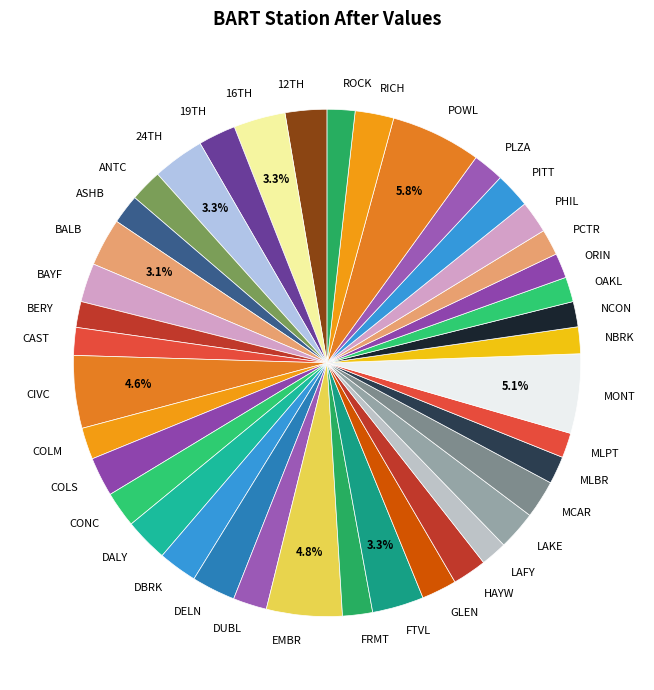

Is the sum of GLEN and BALB greater than half?

No